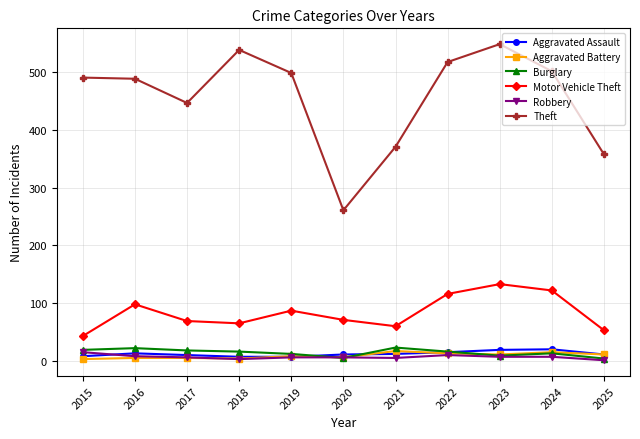

The Motor Vehicle Theft series shows 88 at 2021. True or false?

False